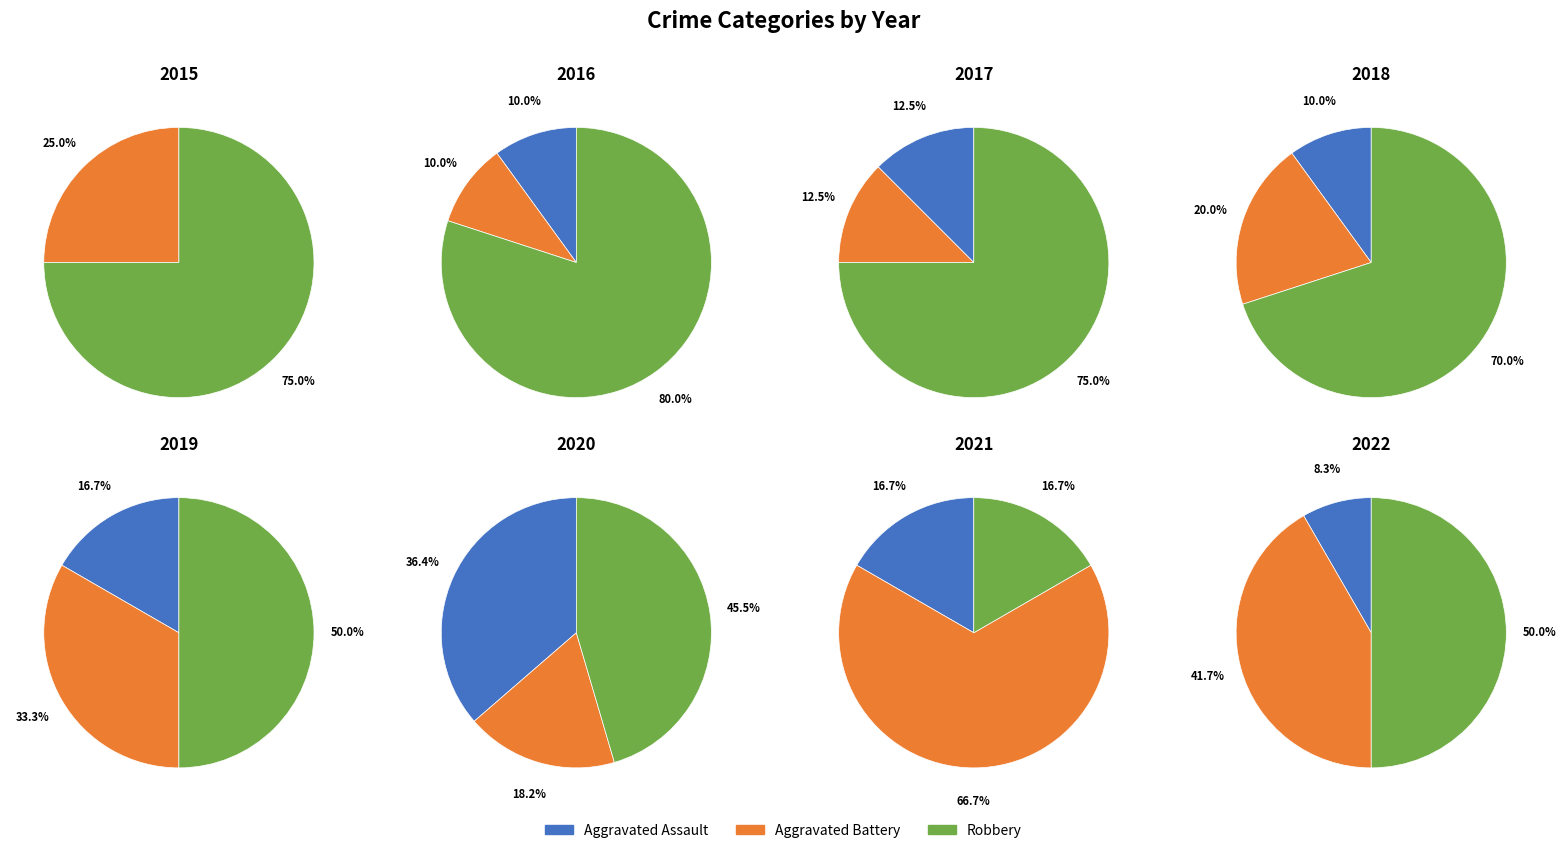

To the nearest percent, what percentage of the pie is 3?

17%